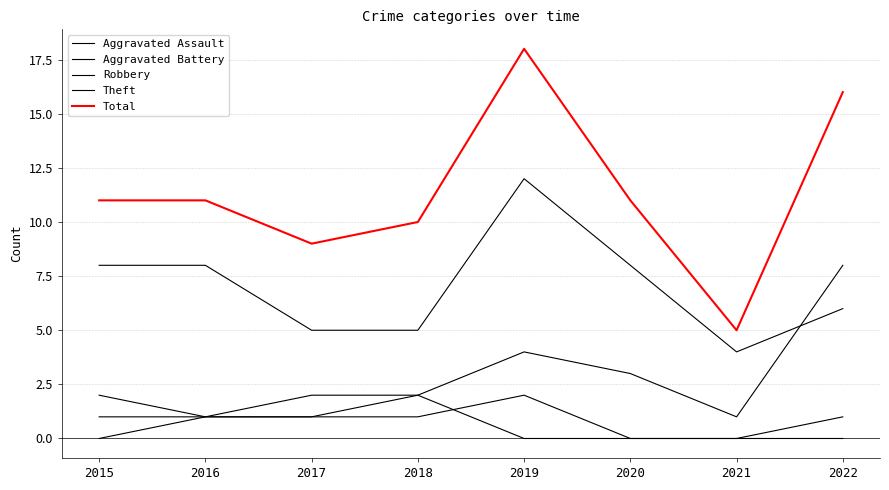

True or false: Aggravated Assault and Total intersect in this chart.

False